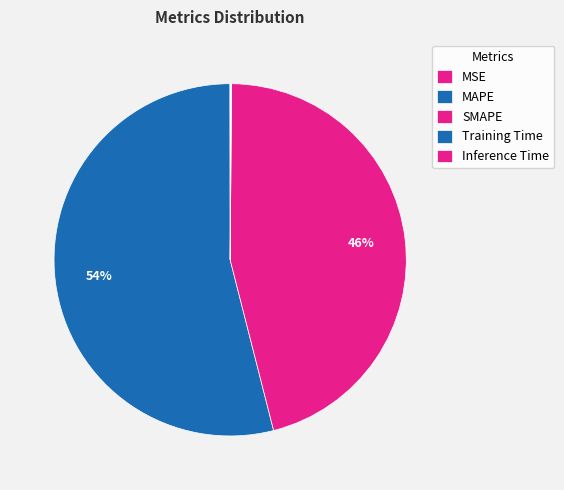

Is MAPE the majority of the pie?

Yes